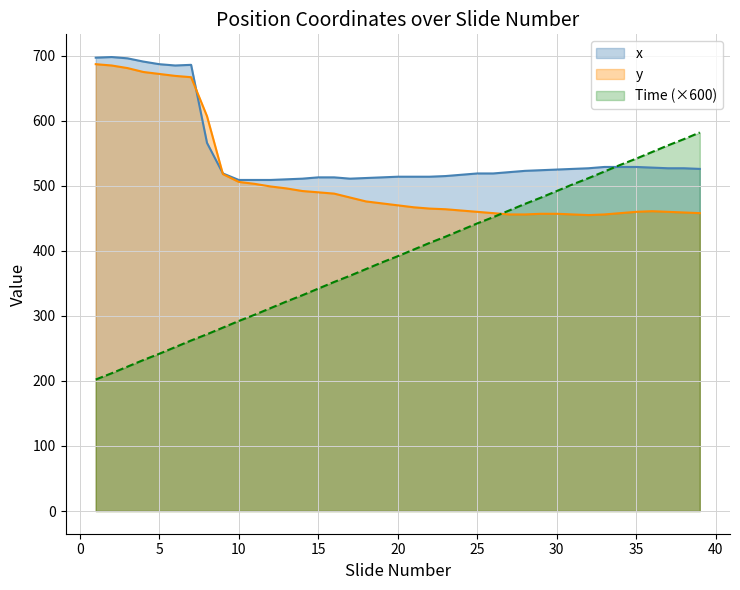

How many lines are shown in the chart?

3